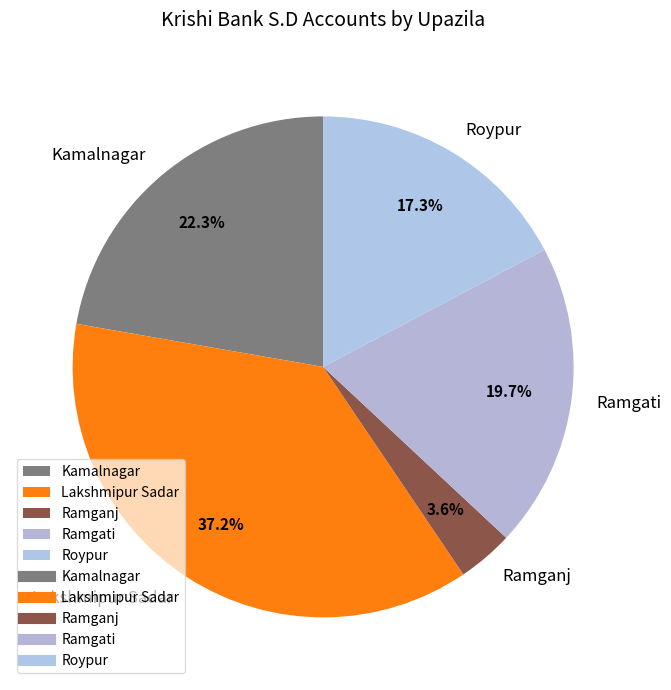

To the nearest percent, what percentage of the pie is Lakshmipur Sadar?

37%